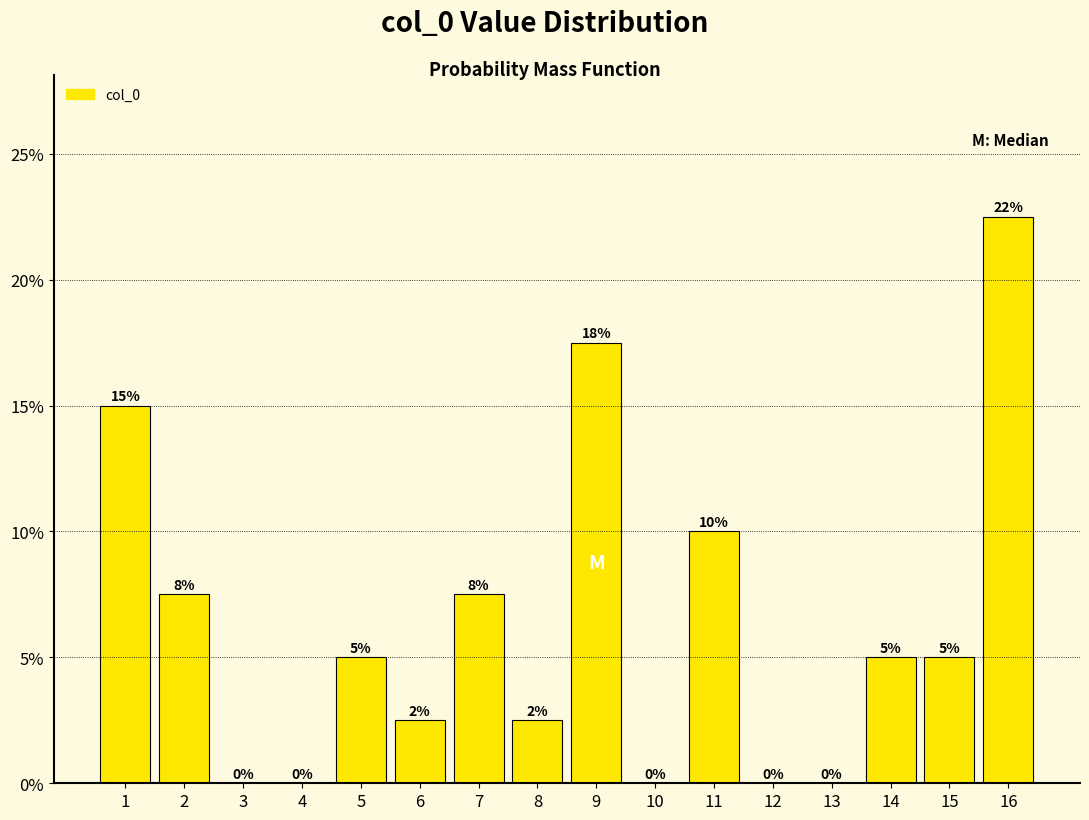

Are the bars horizontal?

No